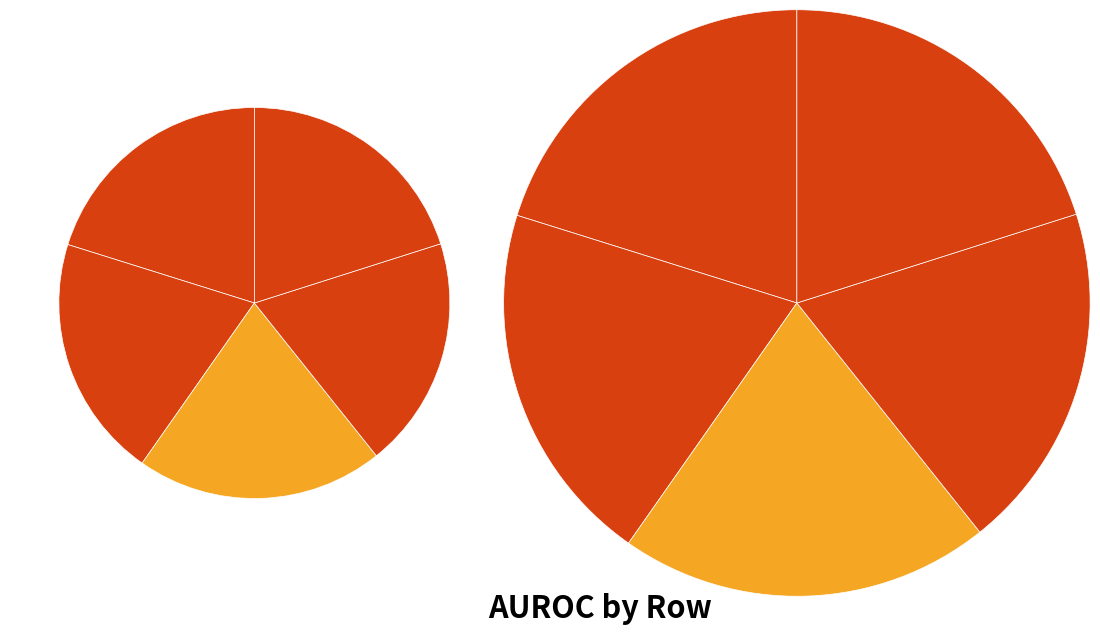

What percentage is the 1 slice, to the nearest percent?

20%